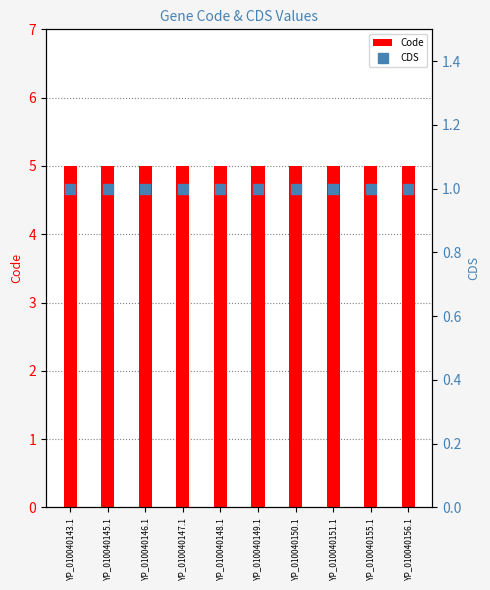

Reading left to right, extract all data points from this chart.

Code: 5	5	5	5	5	5	5	5	5	5
CDS: 1	1	1	1	1	1	1	1	1	1